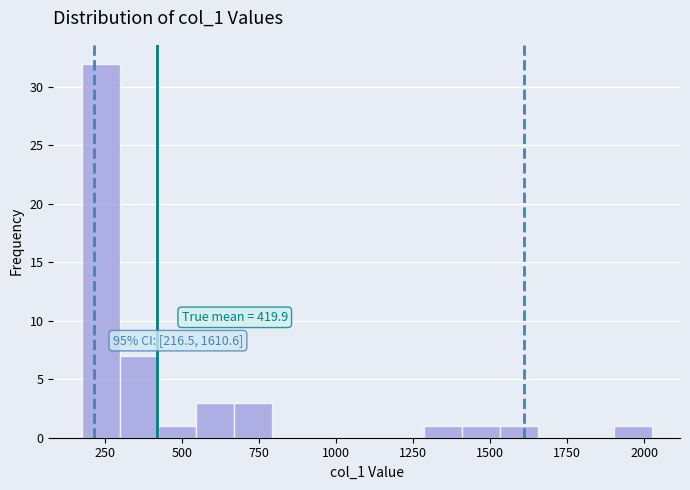

Around what value on the x-axis is the tallest bar? Give the approximate position of its centre, as read against the axis.

250